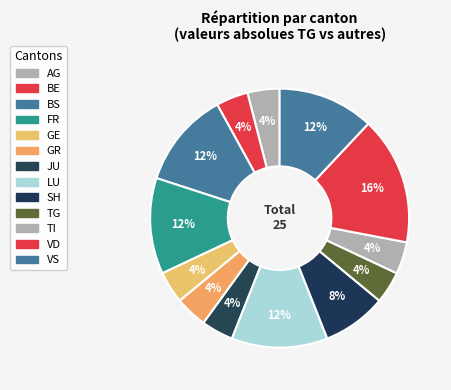

How many slices are in this pie chart?

13